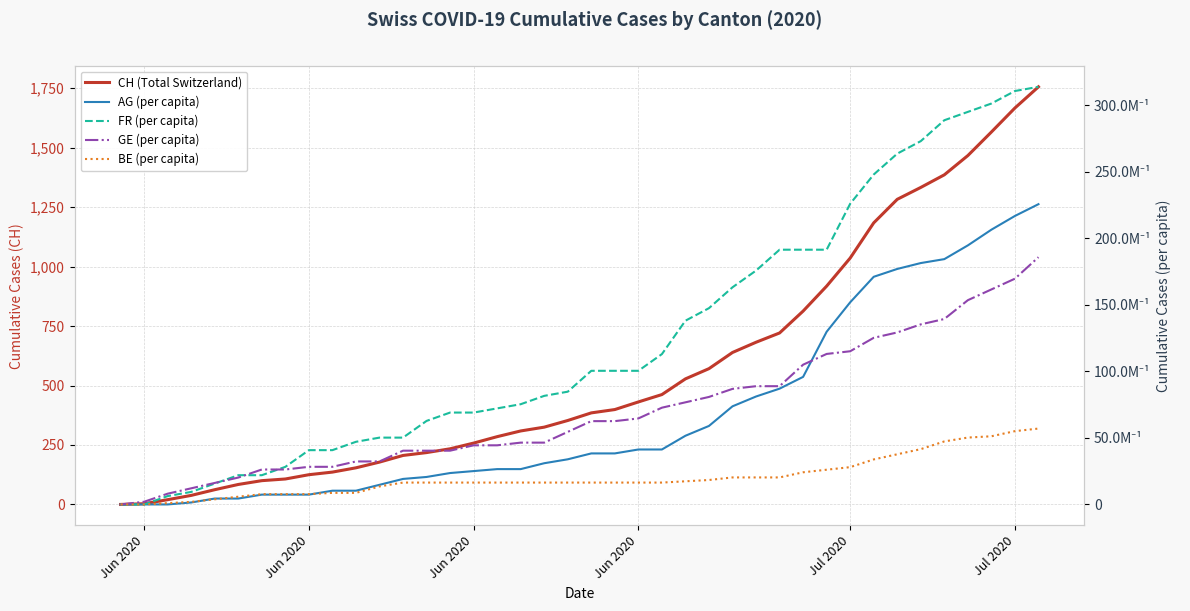

Which series has the largest total across all categories?

CH (Total Switzerland)